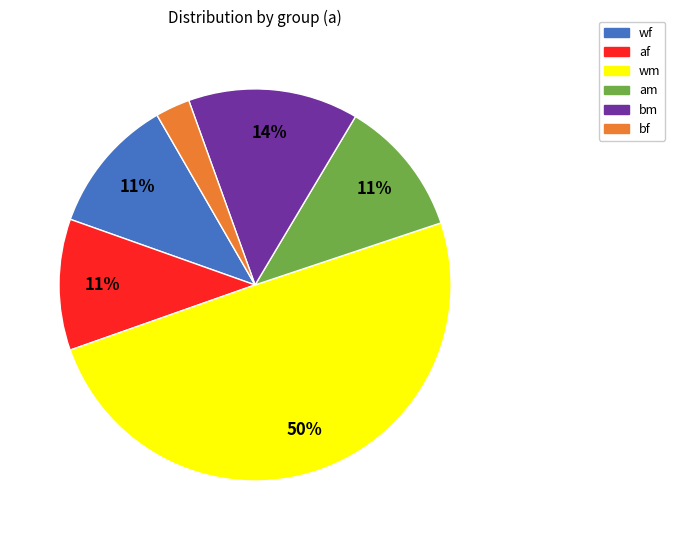

True or false: am accounts for 31% of the total.

False